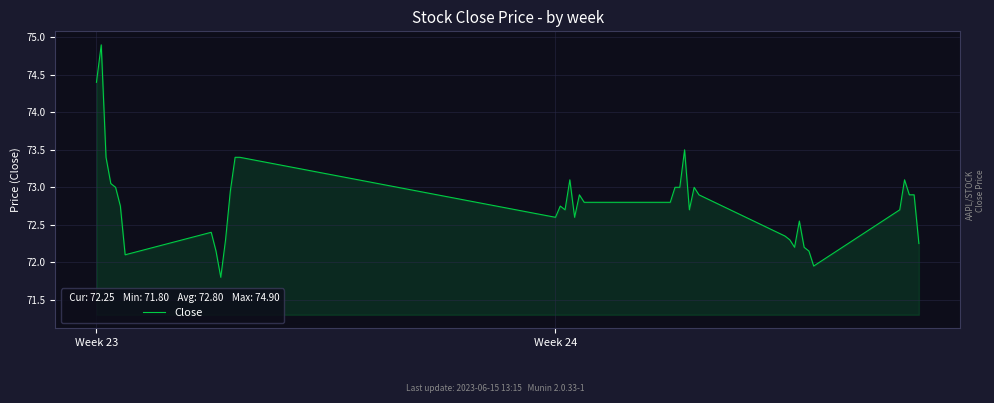

What is the difference between the maximum and minimum values?

3.1